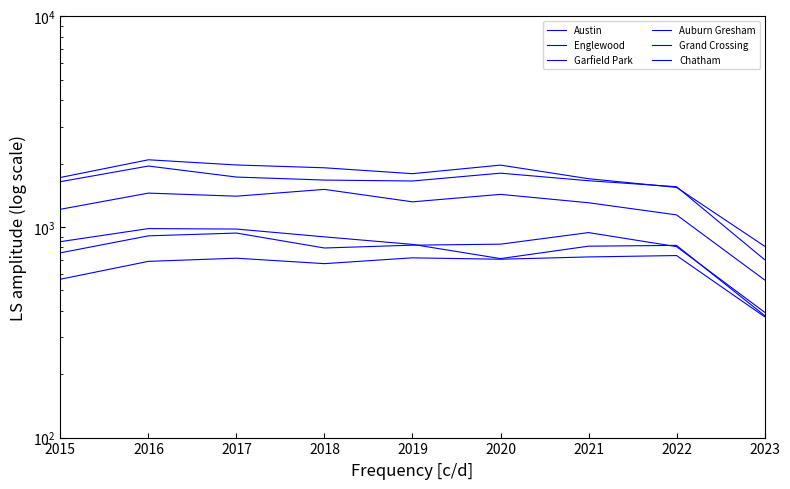

Where is the first local maximum for Grand Crossing?

2017